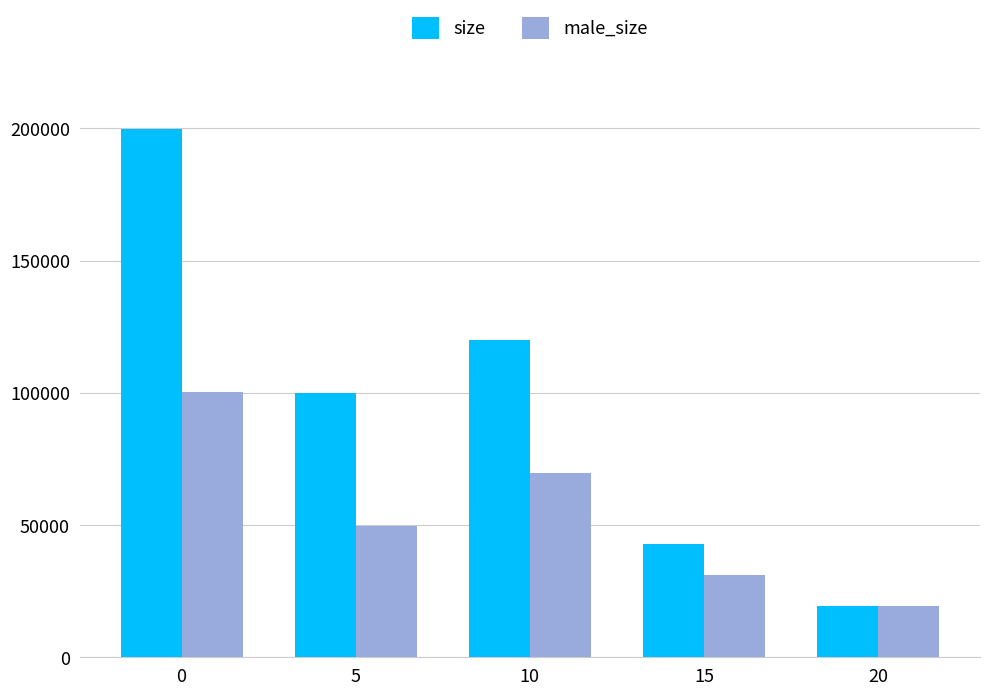

Between 10 and 20, which series saw the biggest shift?

size